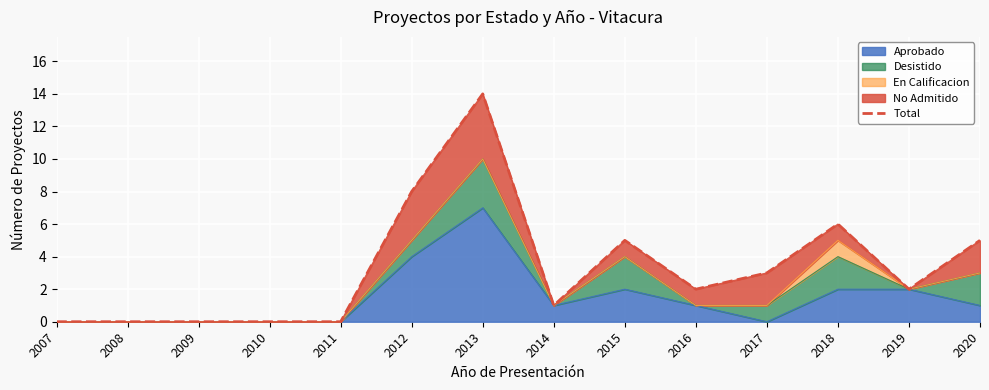

The value at 2020 is 2. True or false?

False